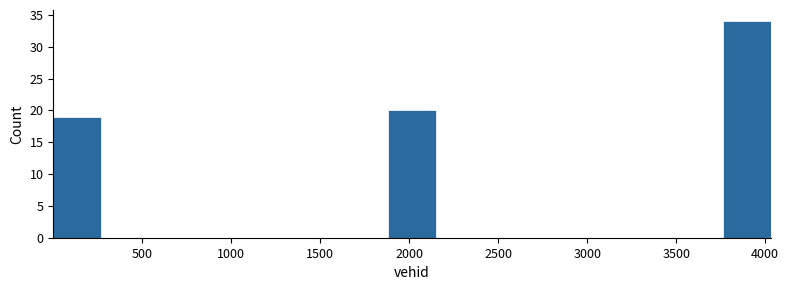

Reading left to right, list every bar in this chart as the range it spans on the x-axis followed by its height. Neither the bar edges nor the heights are printed on the chart, so give them approximately, as read against the axes.

0 to 250: 19
250 to 550: 0
550 to 800: 0
800 to 1100: 0
1100 to 1350: 0
1350 to 1600: 0
1600 to 1900: 0
1900 to 2150: 20
2150 to 2400: 0
2400 to 2700: 0
2700 to 2950: 0
2950 to 3250: 0
3250 to 3500: 0
3500 to 3750: 0
3750 to 4050: 34